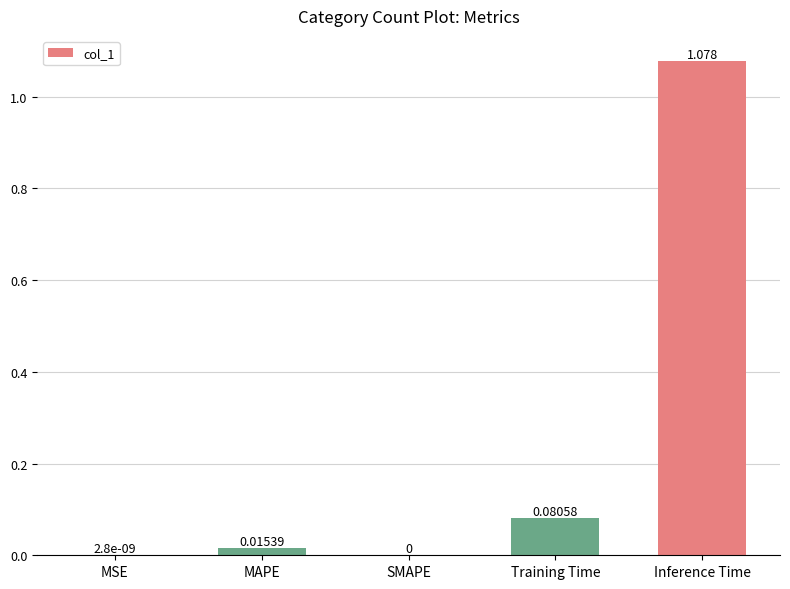

Which has a higher value, MAPE or SMAPE?

MAPE